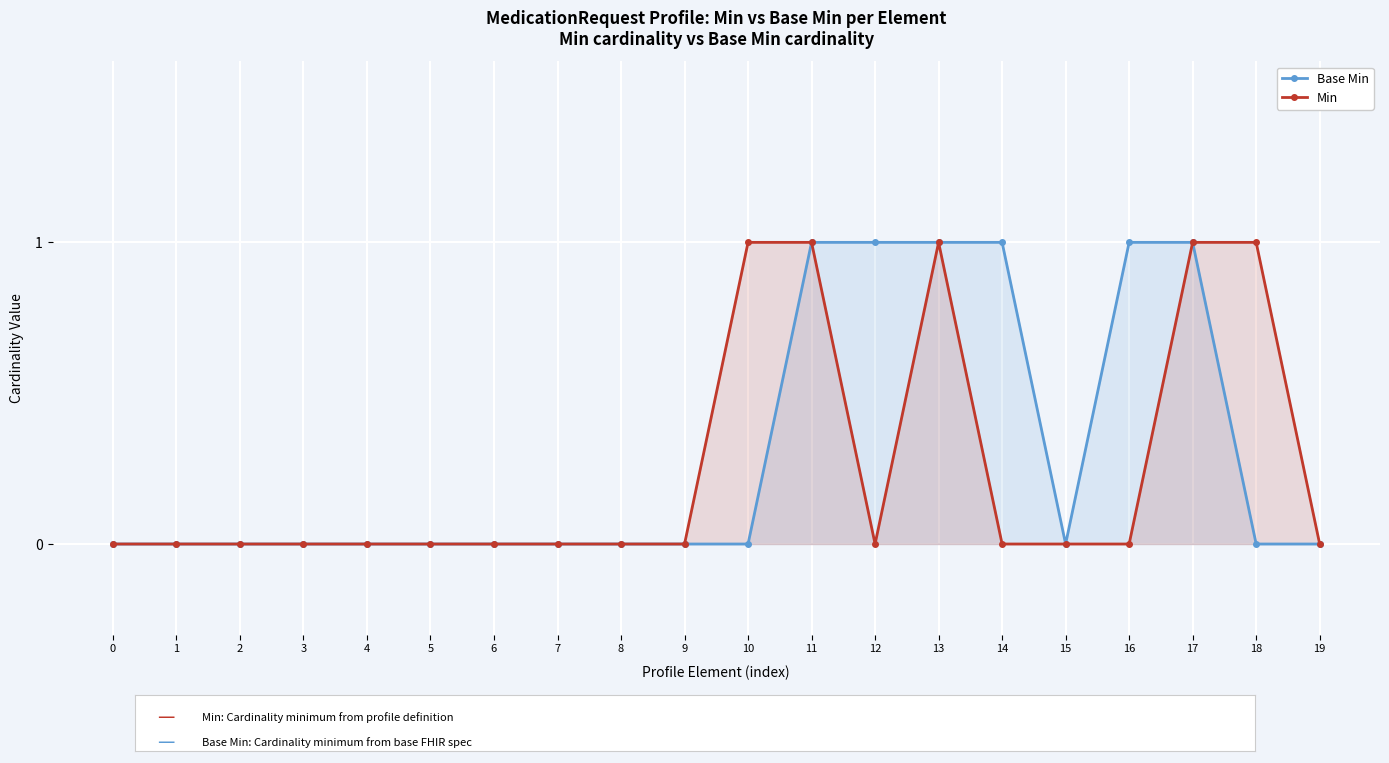

Does the chart display data point markers on the line(s)?

Yes